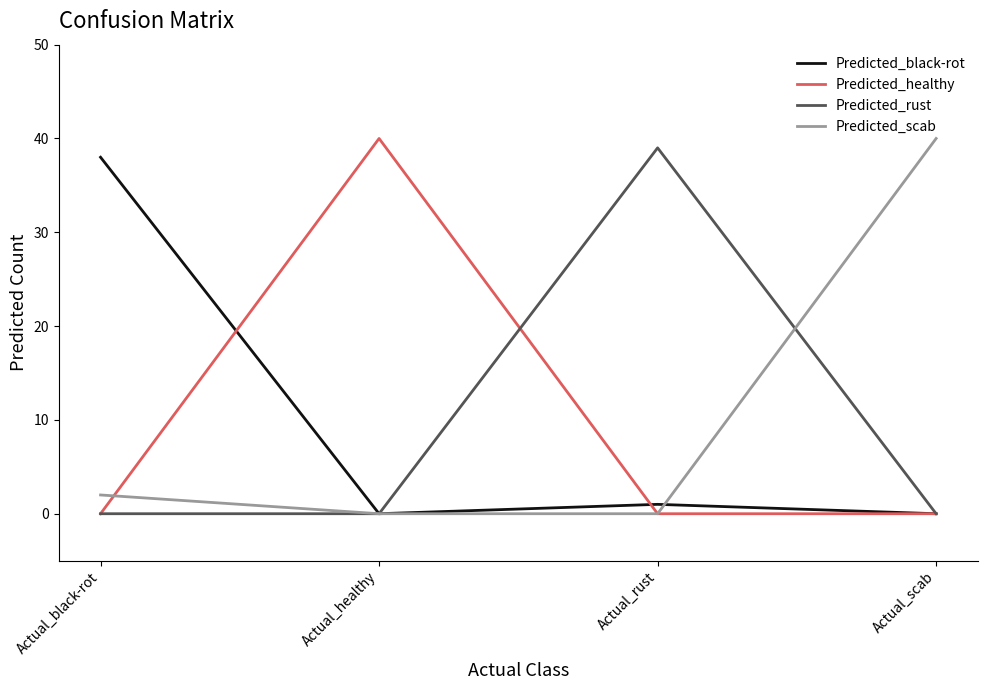

Reading left to right, what are all the values shown in this chart?

Predicted_black-rot: 38	0	1	0
Predicted_healthy: 0	40	0	0
Predicted_rust: 0	0	39	0
Predicted_scab: 2	0	0	40